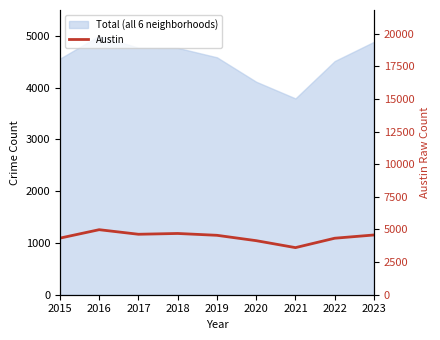

Rank the categories by value from lowest to highest.

2021, 2020, 2022, 2015, 2019, 2023, 2017, 2018, 2016